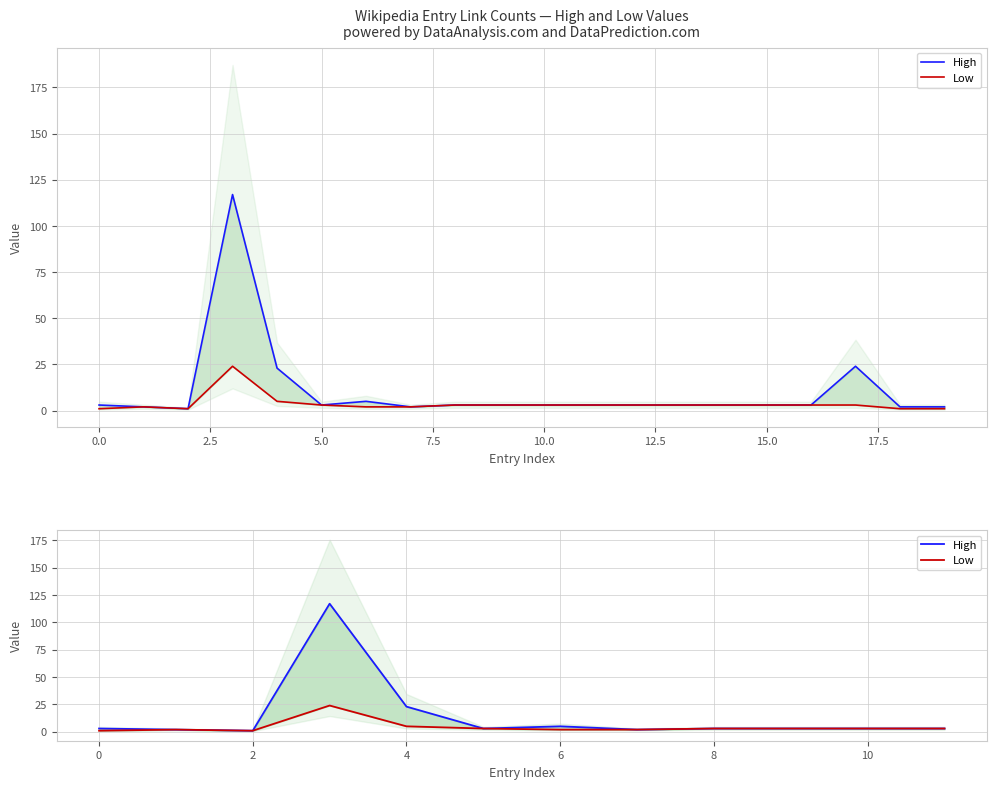

What is the value of the High point at the 10th from the left?

3